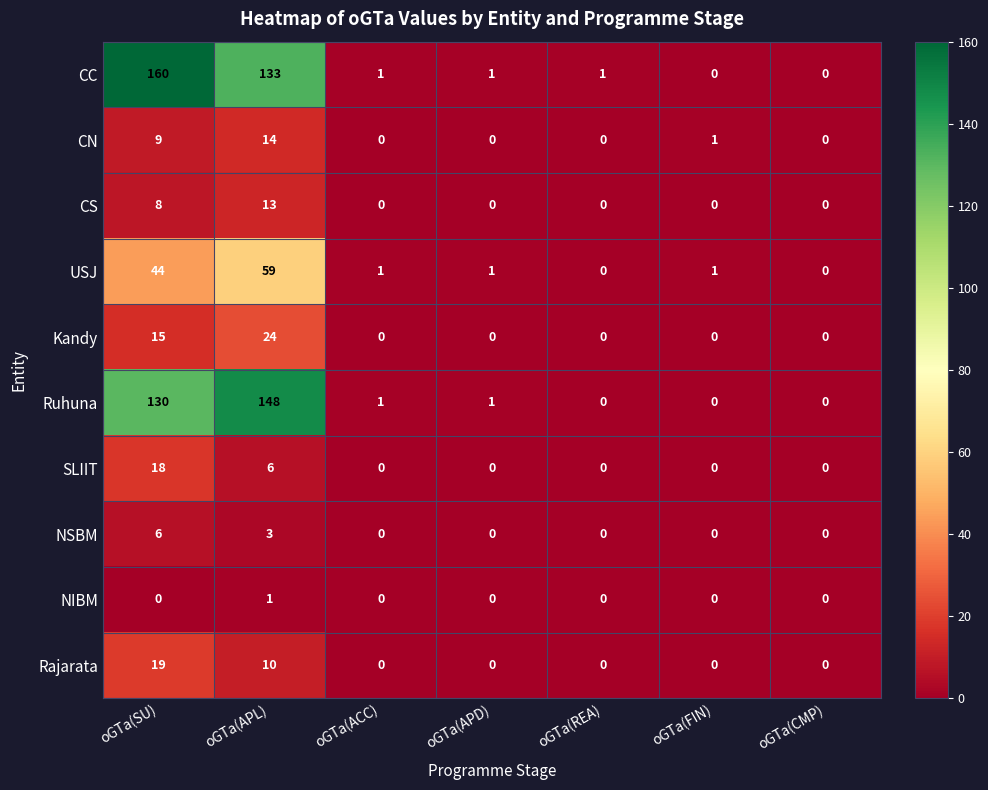

Which category has the highest value across all series?

oGTa(SU)